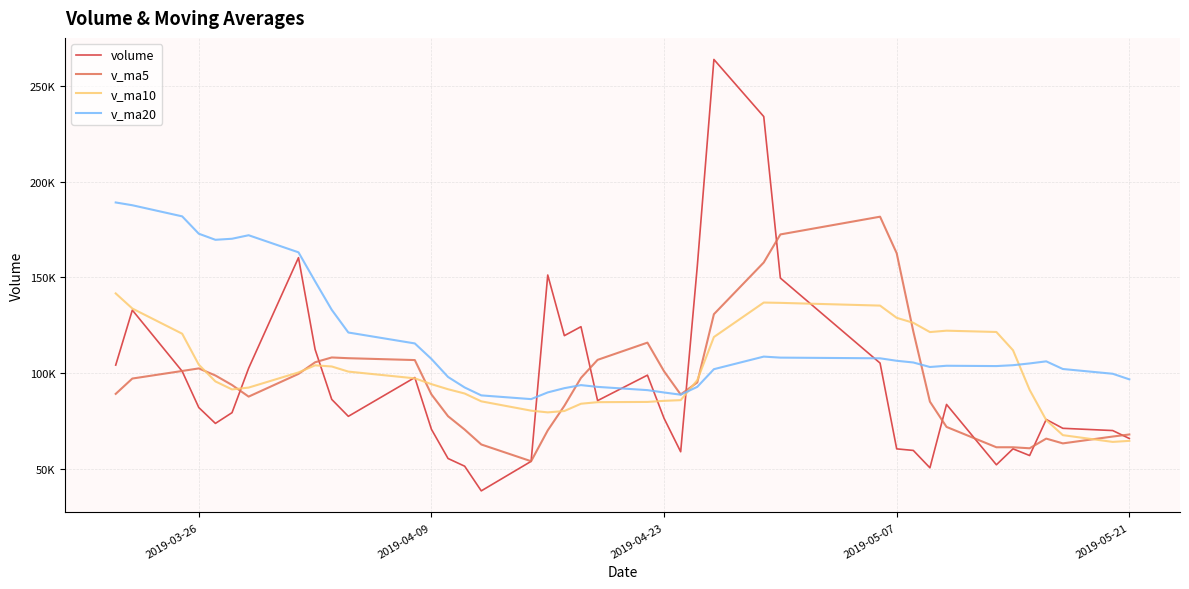

At how many categories does at least one series exceed 197190?

2